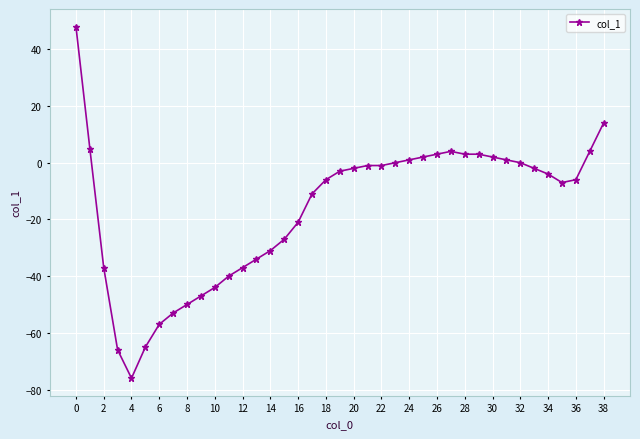

What is the value of the 28th point from the left?

4